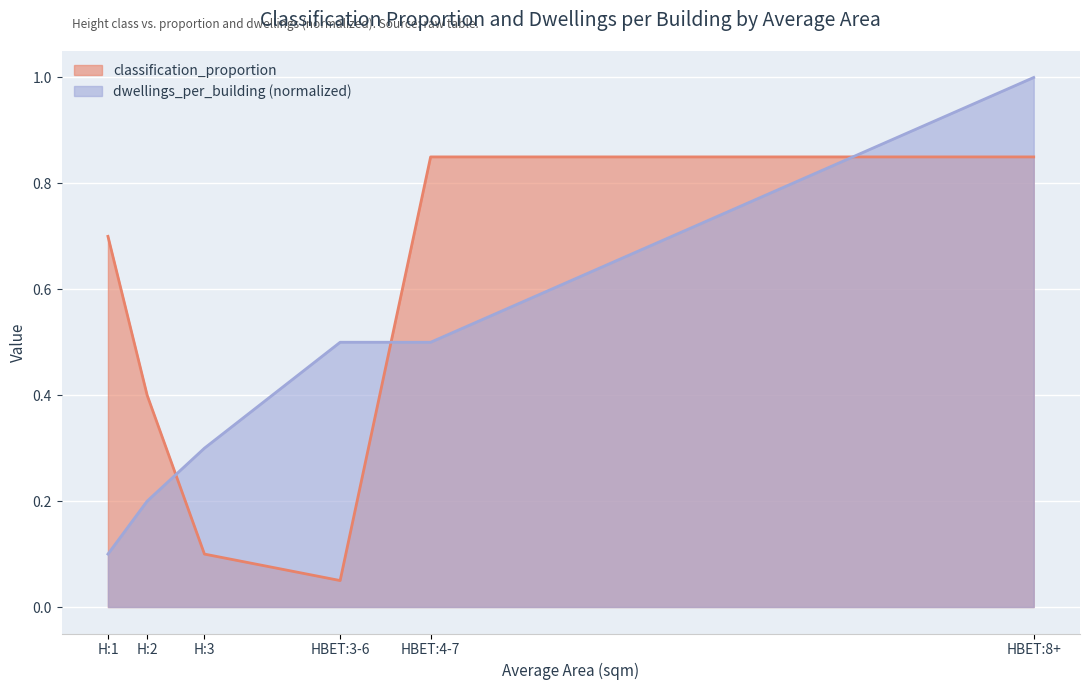

What are all the series names shown in the legend?

classification_proportion, dwellings_per_building (normalized)